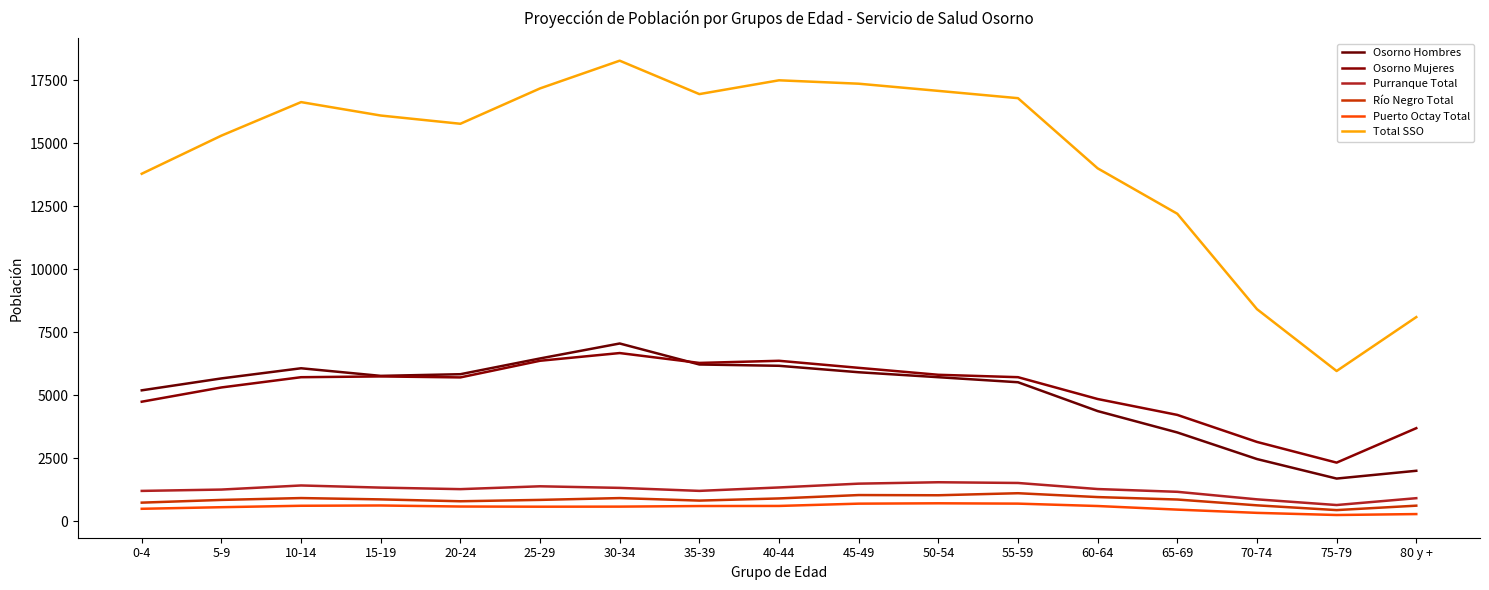

What is the total value across all series at 35-39?

32056